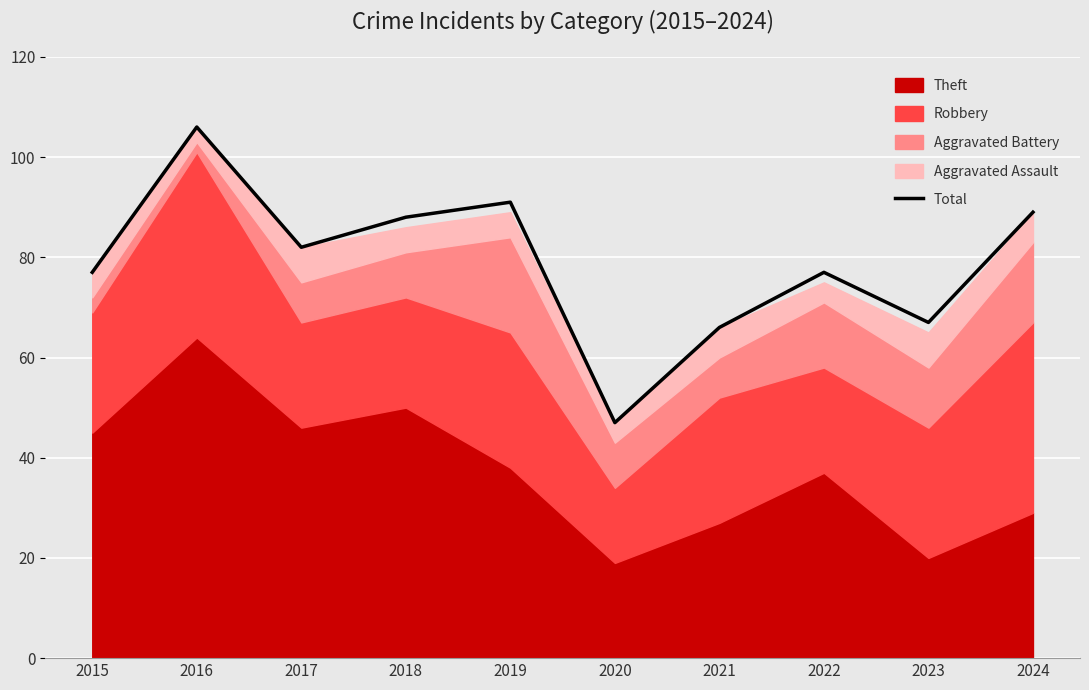

Count the number of values greater than 82.

4